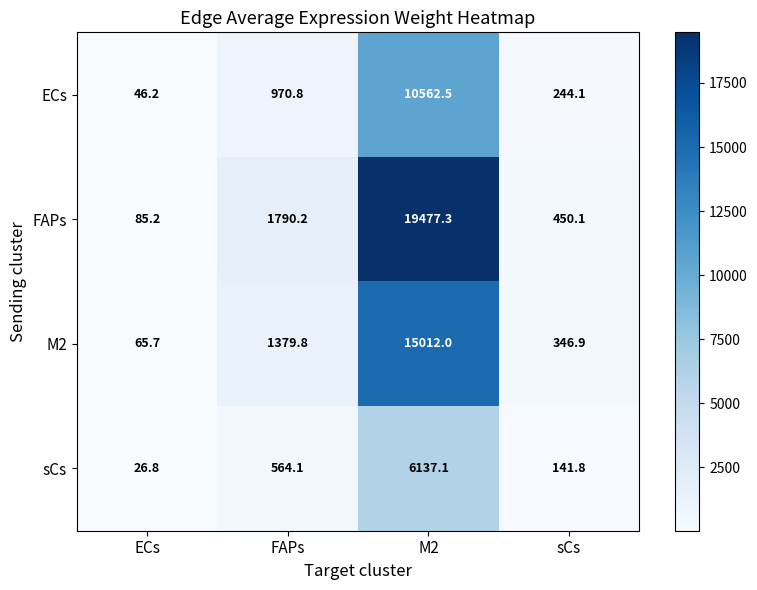

What is the minimum value shown in the chart?

26.8